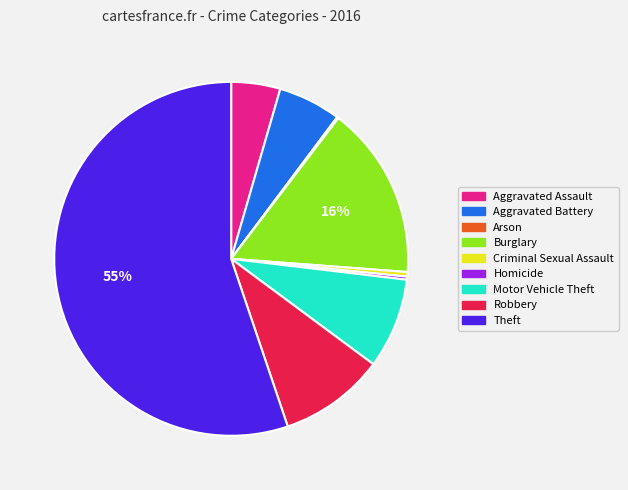

Is it true that Burglary is 2% of the pie?

False